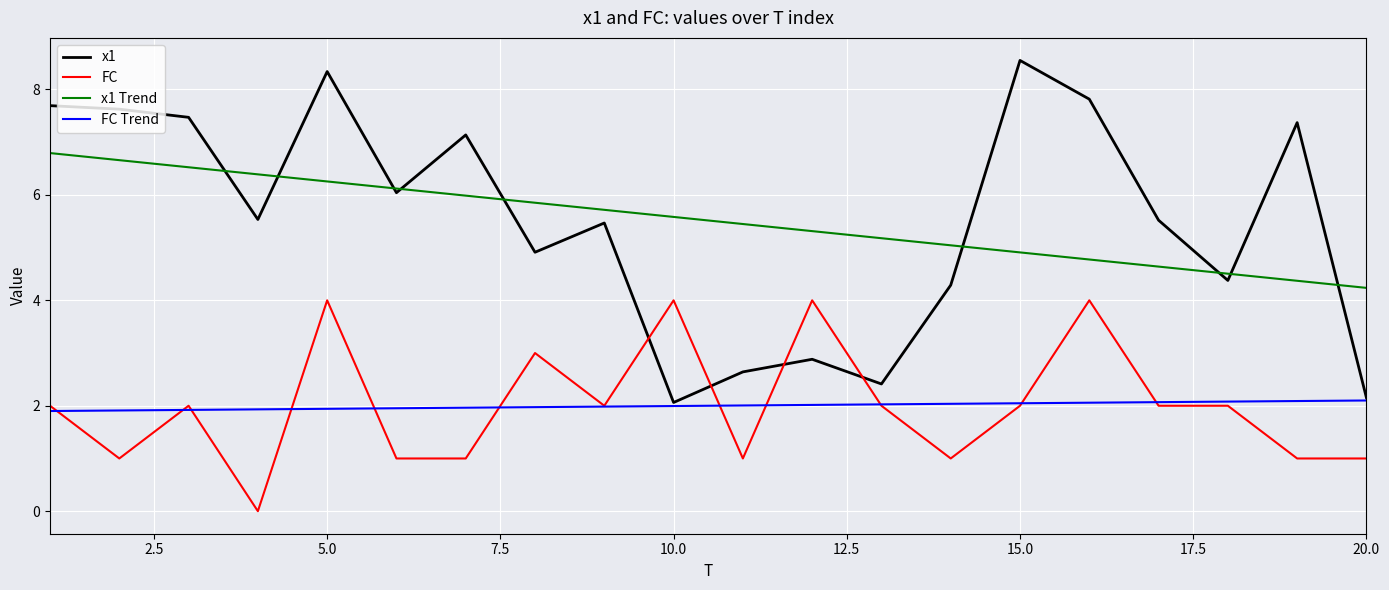

True or false: FC Trend and x1 Trend cross at least once.

False